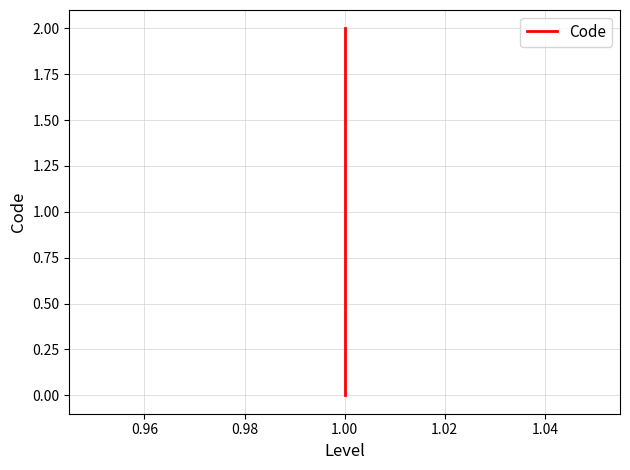

Reading right to left, extract all data points from this chart.

2	1	0